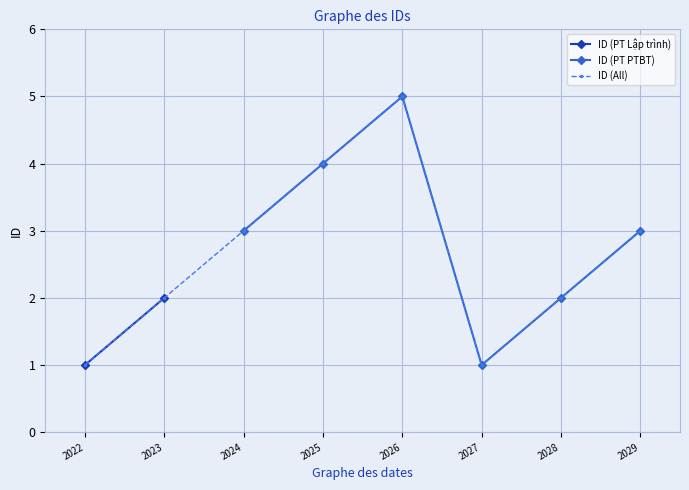

What is the sum of all values?

18